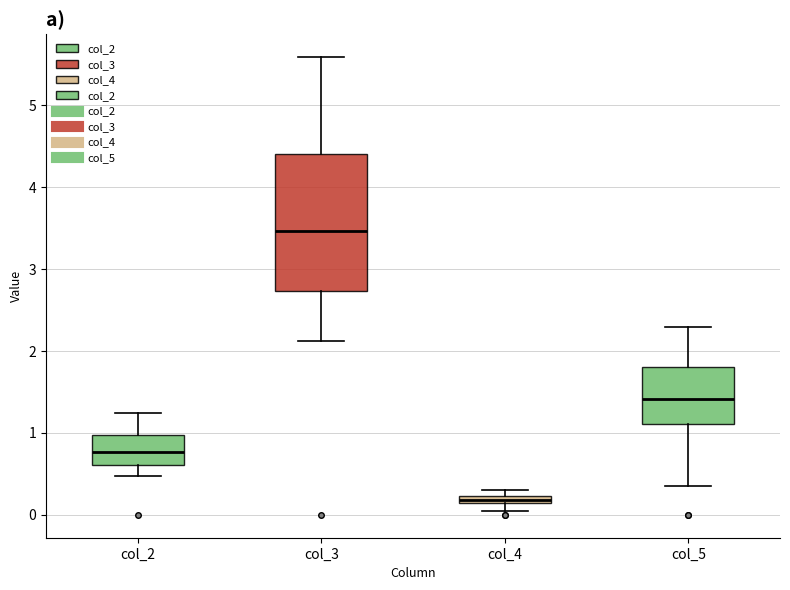

Which box has the highest median line?

col_3